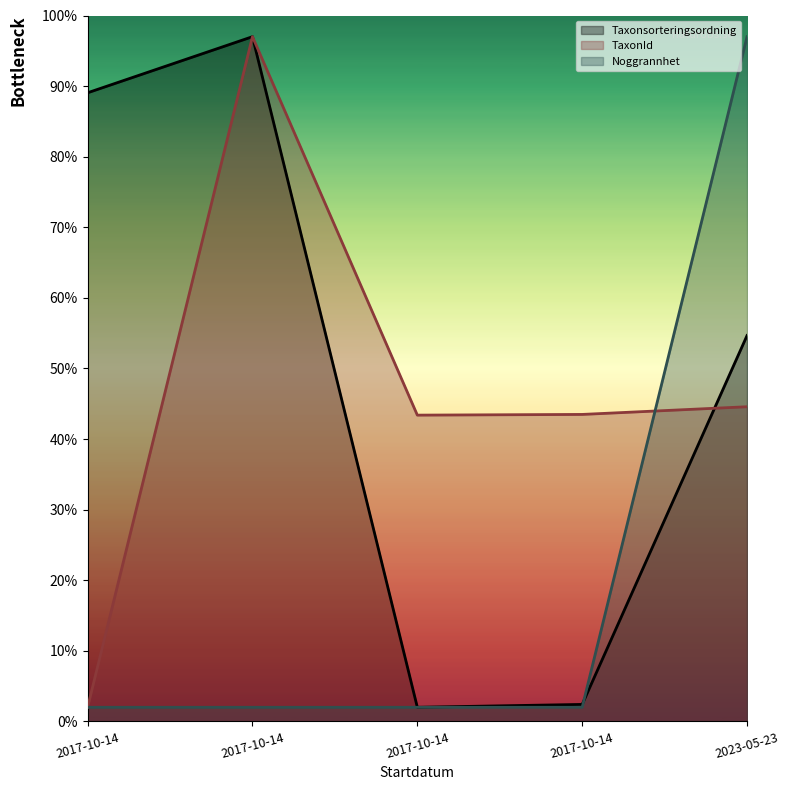

Which series ends up on top after the final intersection of Noggrannhet and Taxonsorteringsordning?

Noggrannhet